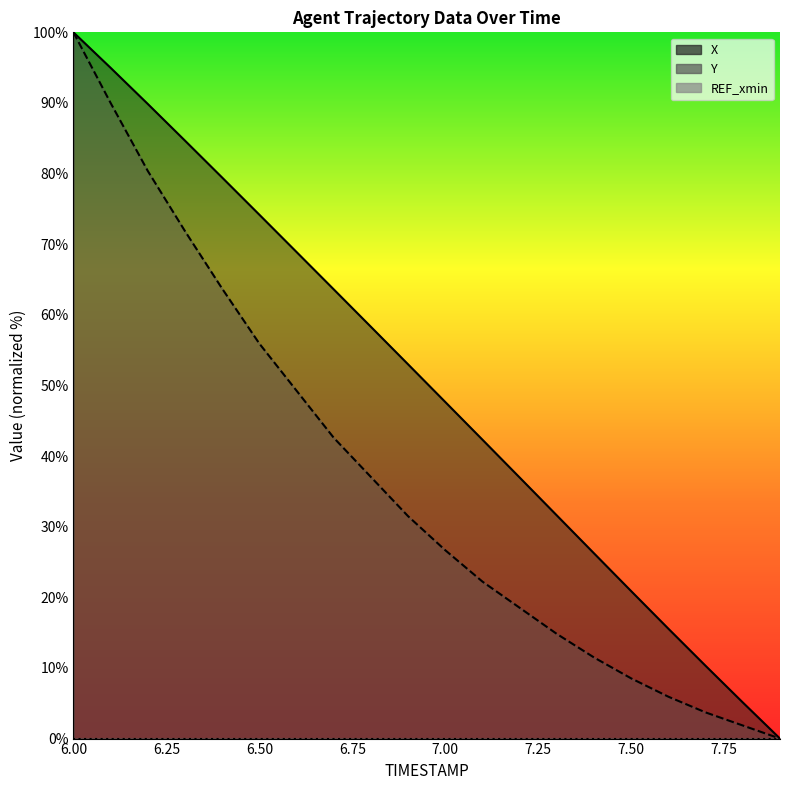

What is the spread (max minus min) of values at 6.4?

15.7